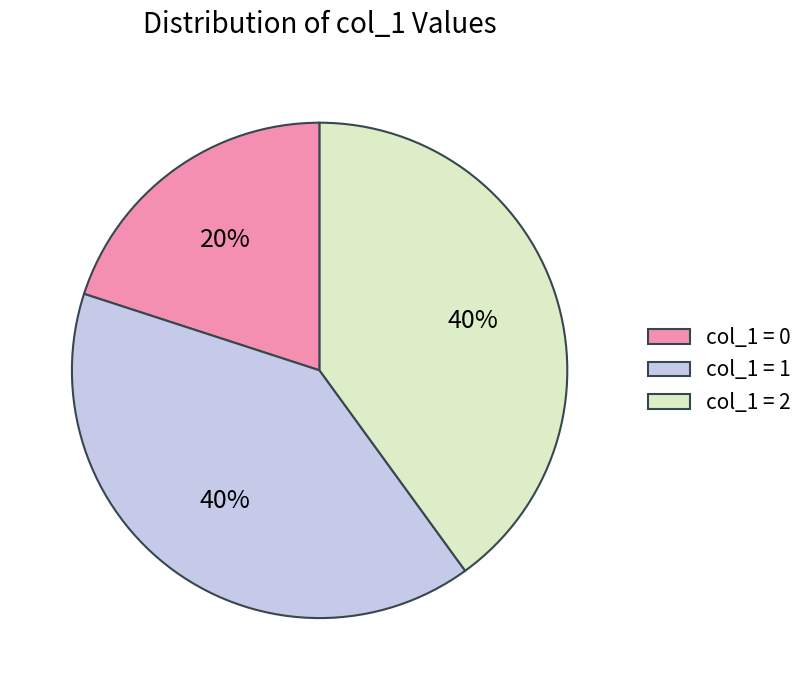

How many slices are in this pie chart?

3